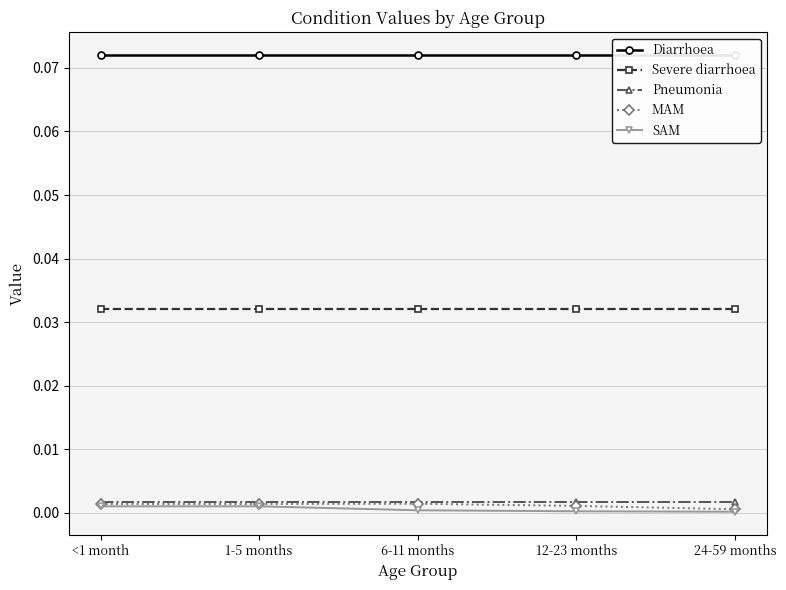

Is this an area chart (filled region under the line)?

No